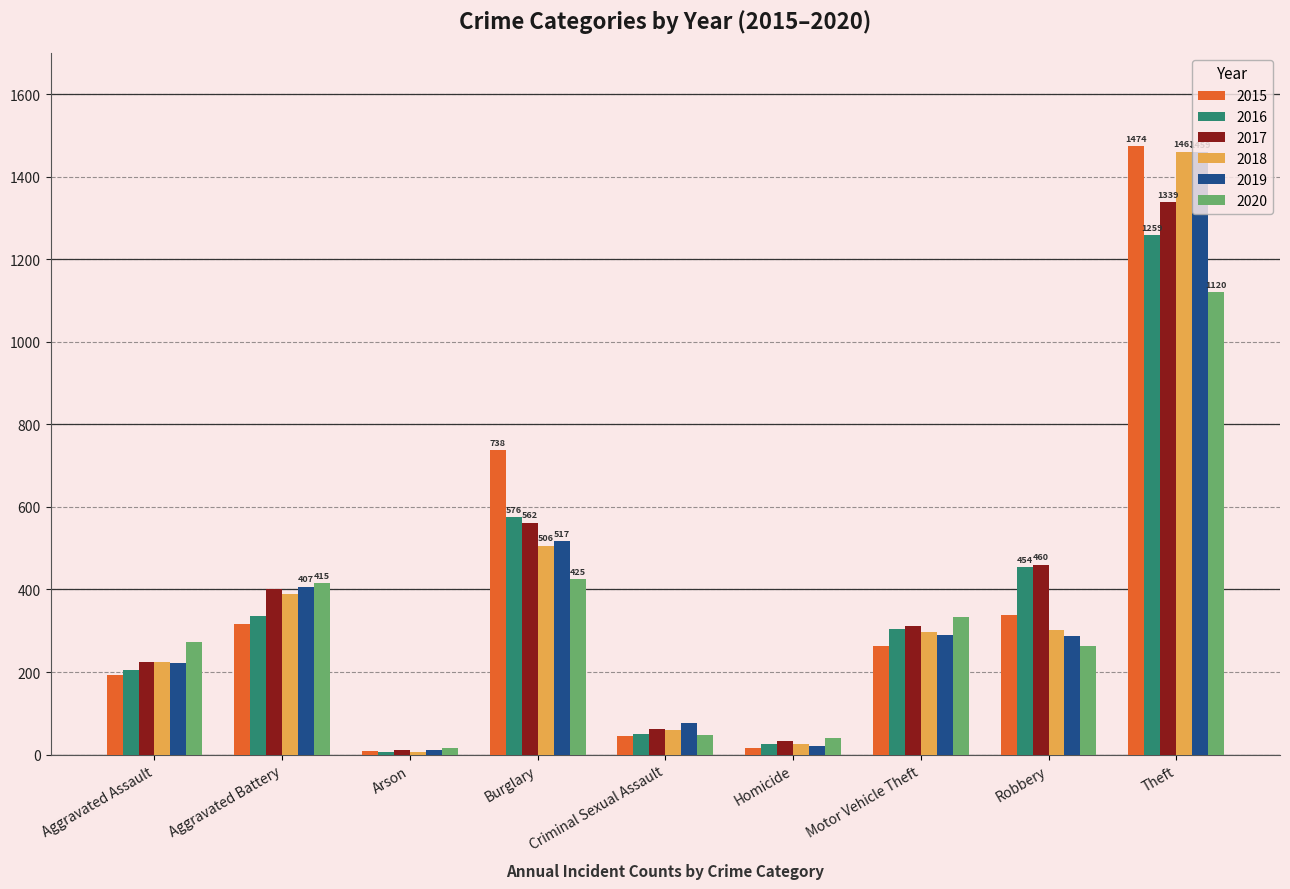

What position from the right is Robbery?

2